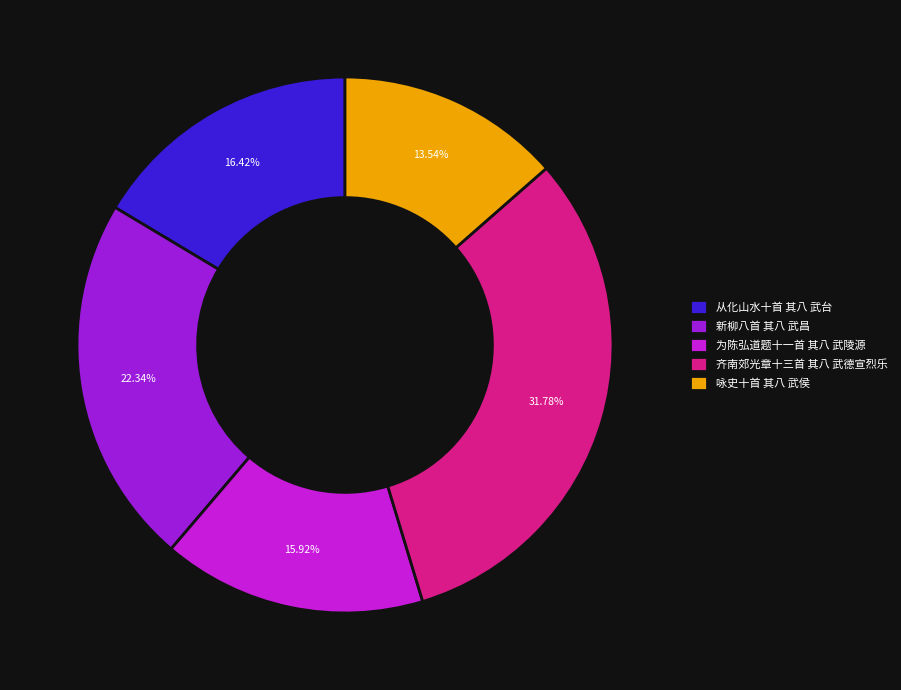

How many segments does this pie chart have?

5